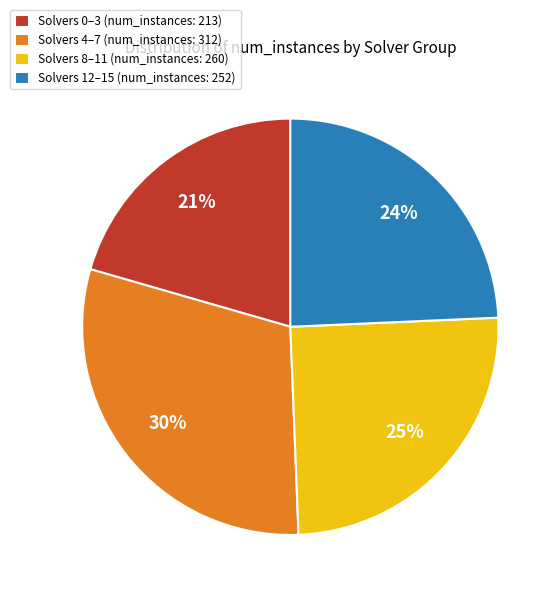

Is the sum of Solvers 0–3 (num_instances: 213) and Solvers 4–7 (num_instances: 312) greater than half?

Yes